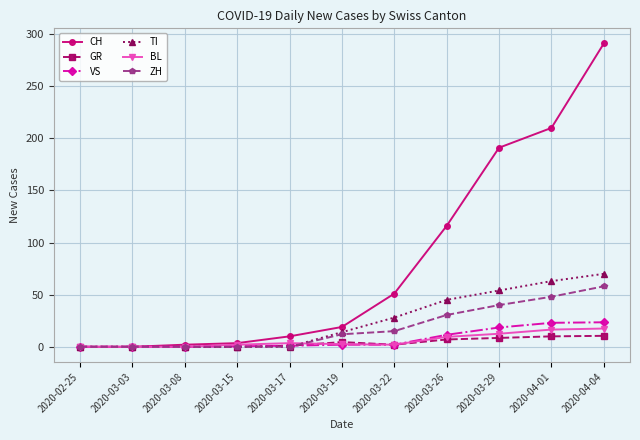

What is the sum of the VS values at 2020-03-17 and 2020-03-08?

1.0